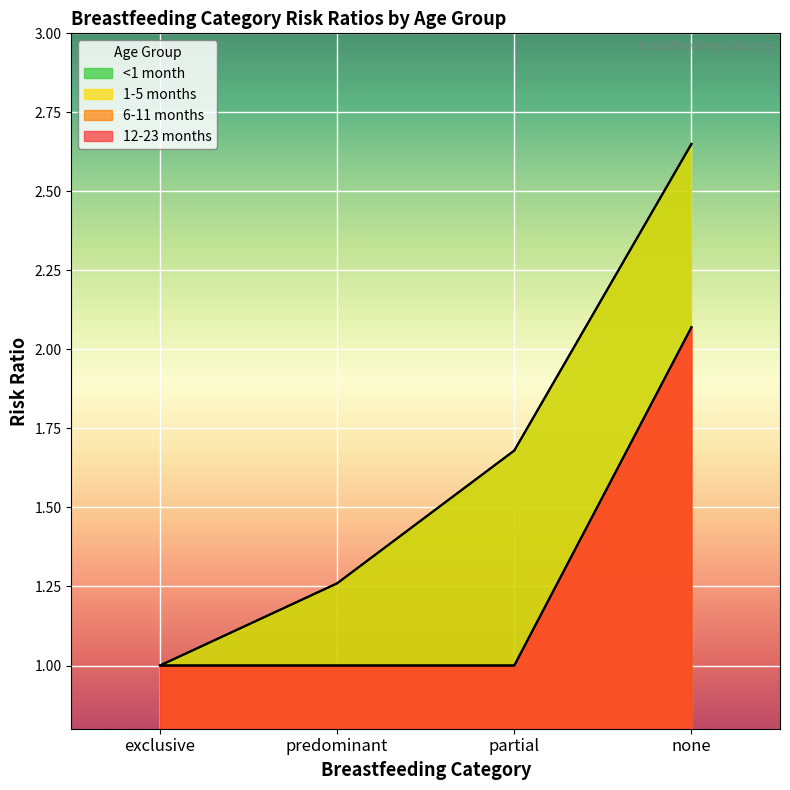

True or false: 12-23 months and 6-11 months intersect in this chart.

False